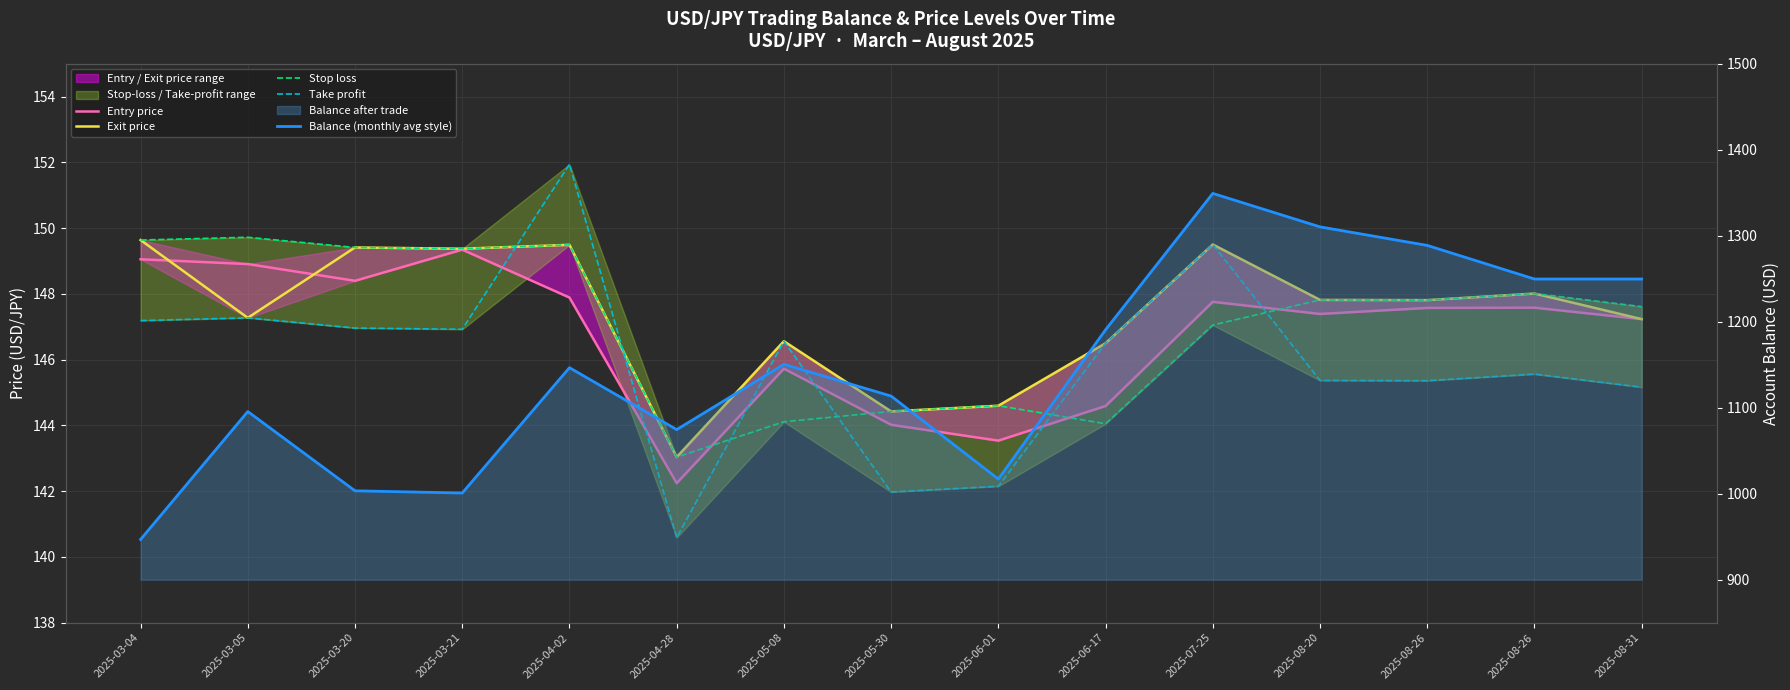

At 2025-06-17, list the series in order from smallest to largest.

Stop loss, Entry price, Exit price, Take profit, Balance (monthly avg style)